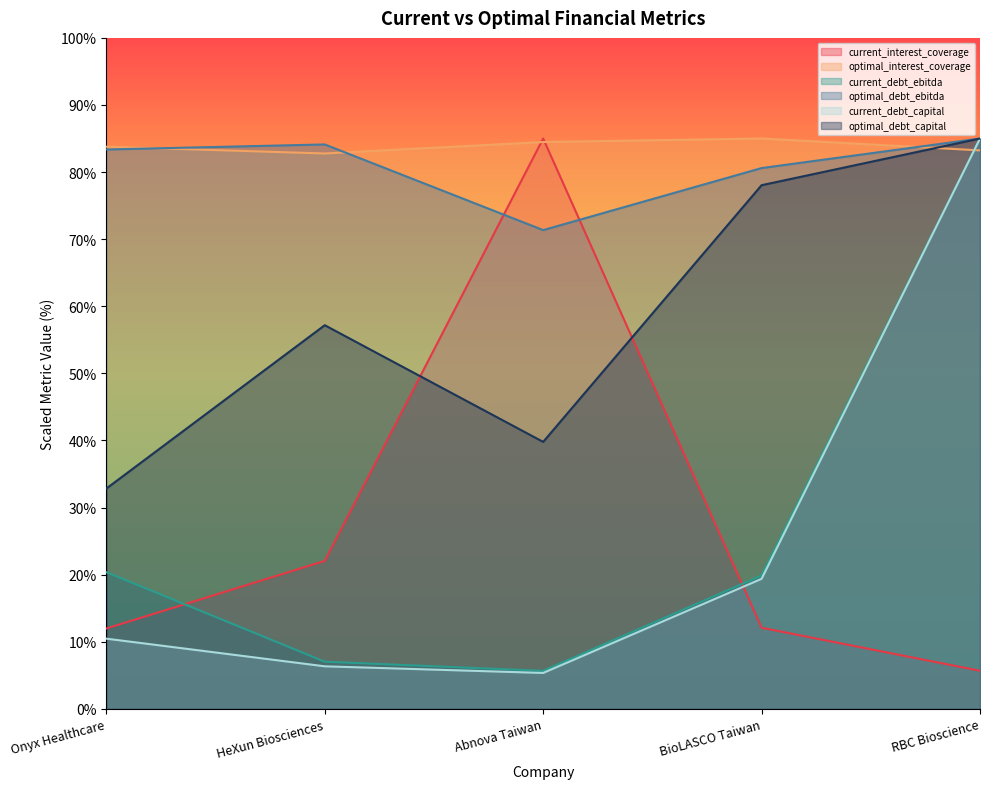

The value of current_debt_ebitda at BioLASCO Taiwan is 19.9. True or false?

True